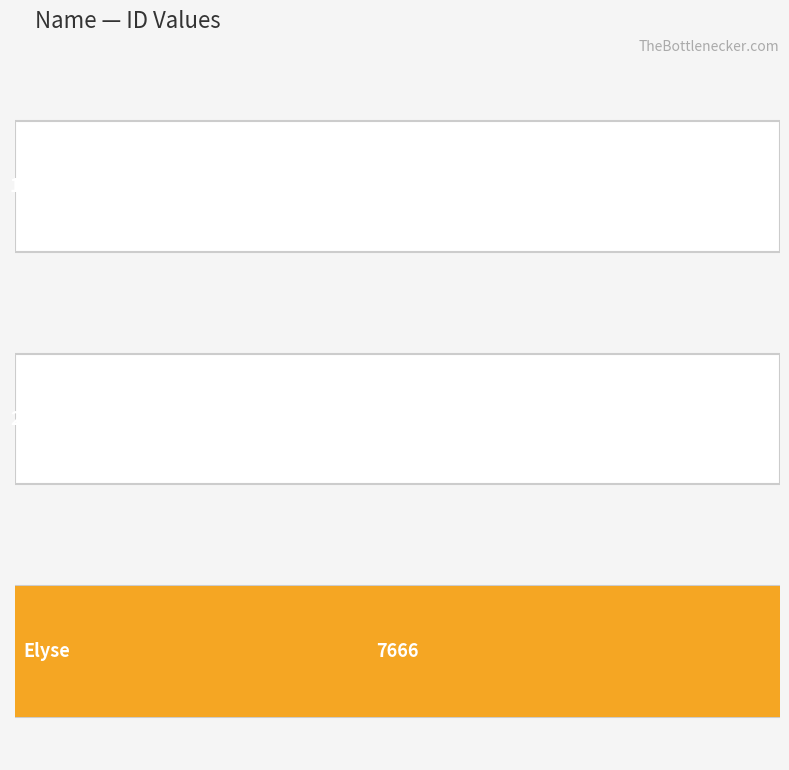

Reading left to right, transcribe all the data shown in this chart.

1	2	7666